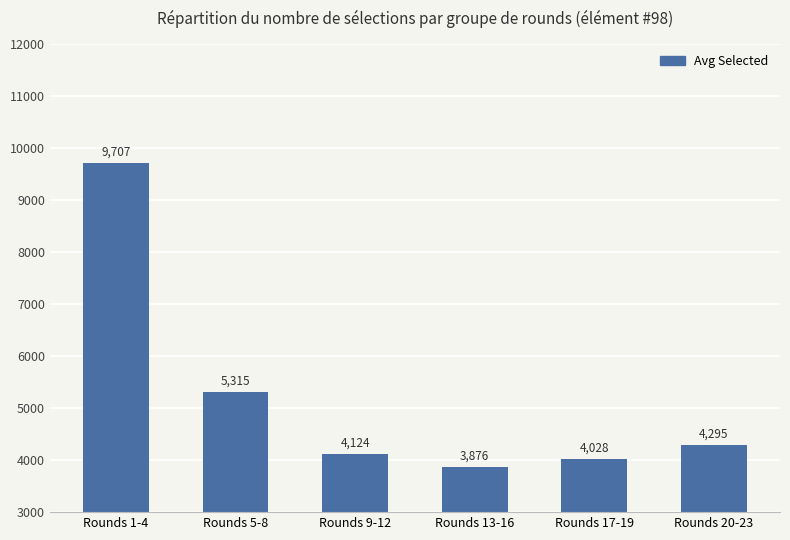

Rank the categories by value from highest to lowest.

Rounds 1-4, Rounds 5-8, Rounds 20-23, Rounds 9-12, Rounds 17-19, Rounds 13-16